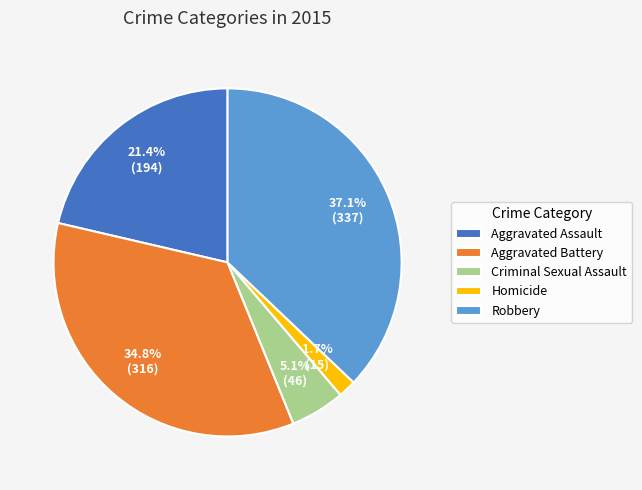

Is it true that Aggravated Battery is 35% of the pie?

True